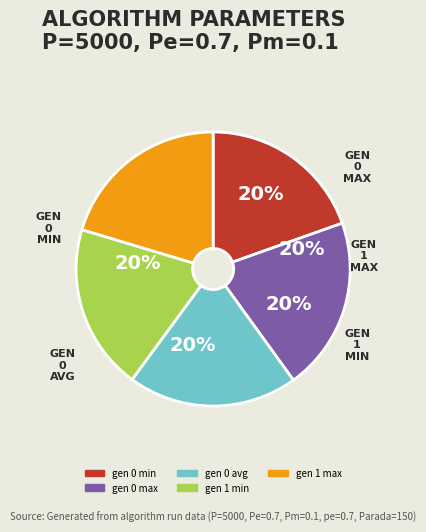

The gen 1 min slice represents 7% of the pie. True or false?

False